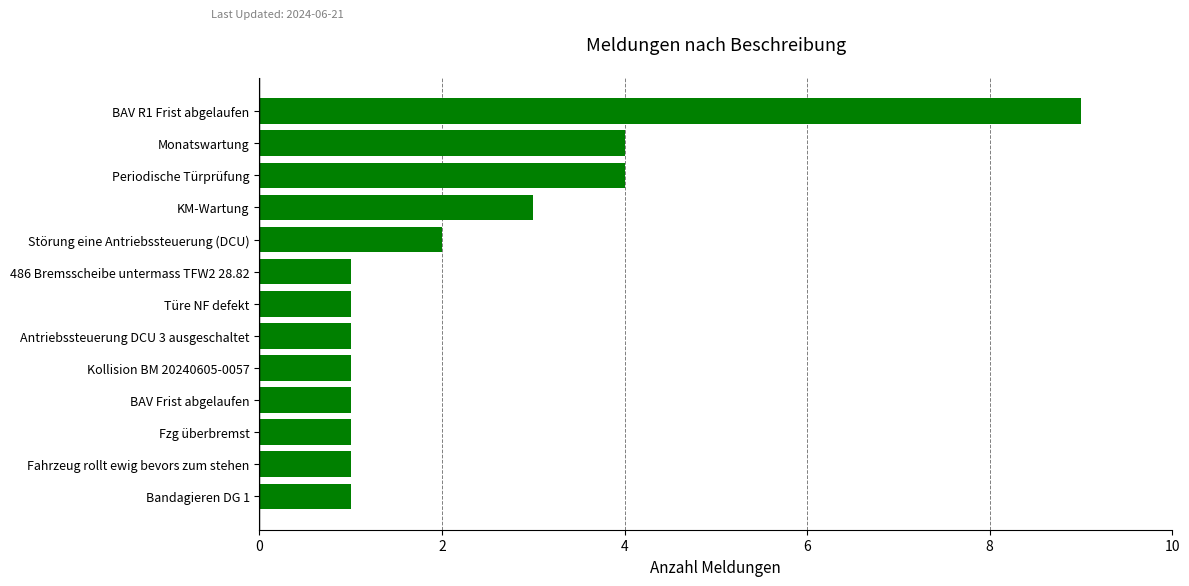

What is the sum of all values?

30